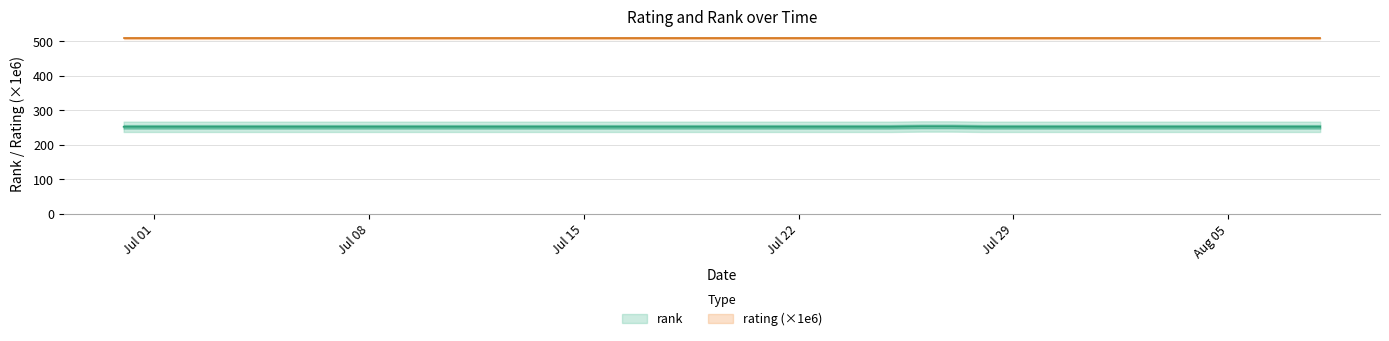

Between 07/28/2018 and 06/30/2018, which is larger?

07/28/2018